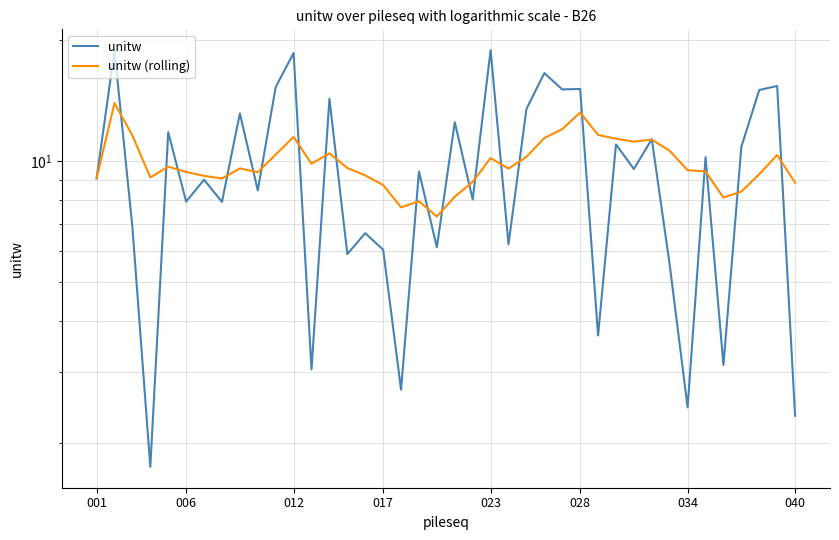

Where does the unitw series first go above 9?

001